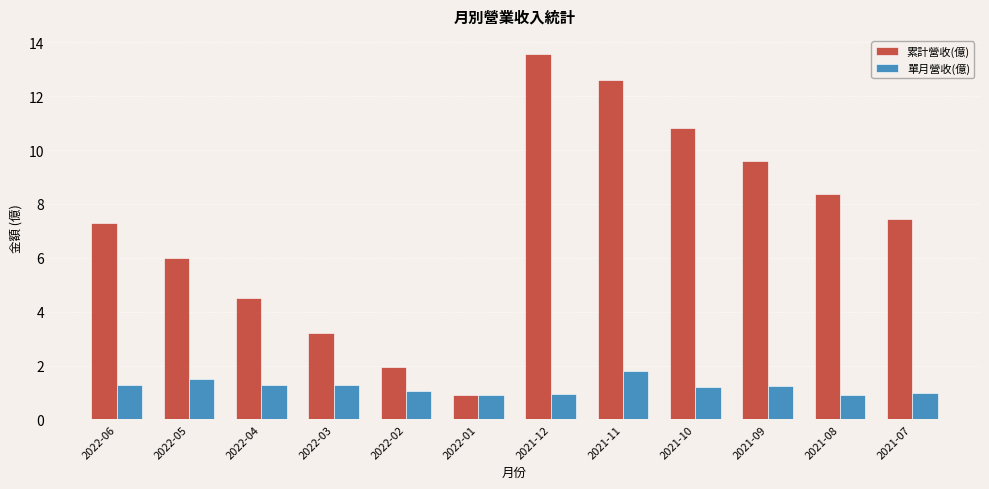

What is the maximum value shown in the chart?

13.6